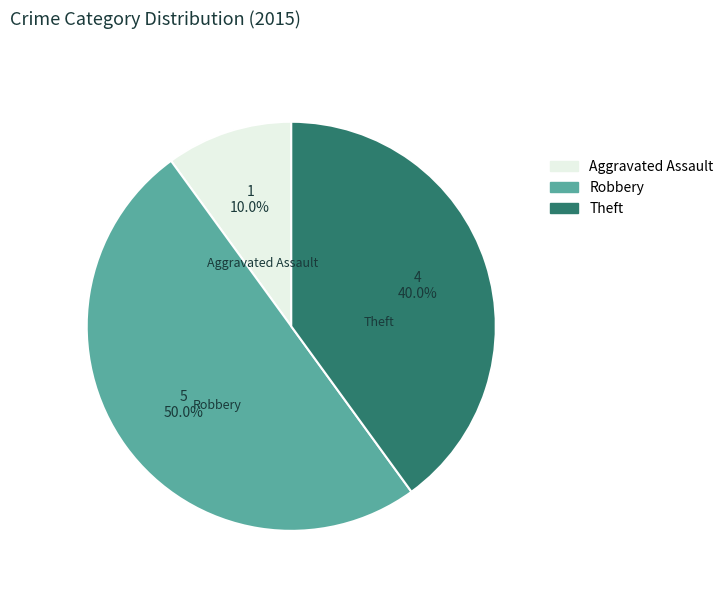

True or false: Robbery accounts for 50% of the total.

True